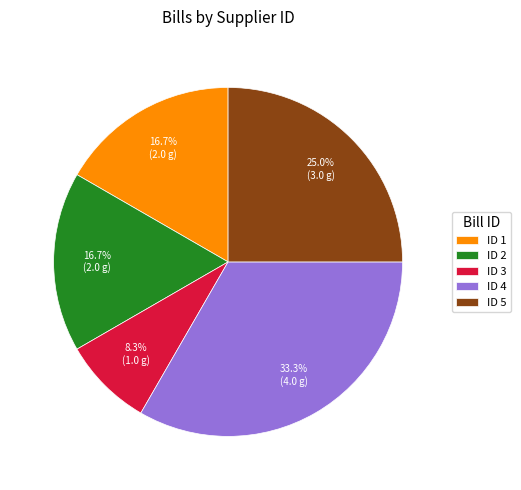

To the nearest percent, what is the average slice percentage?

20%